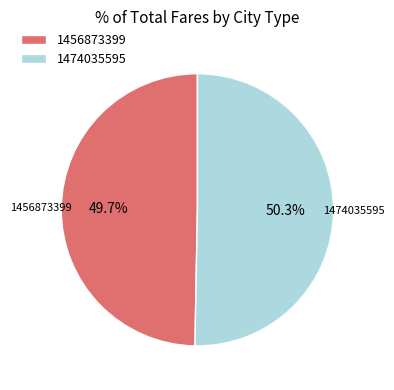

To the nearest percent, what is the average slice percentage?

50%